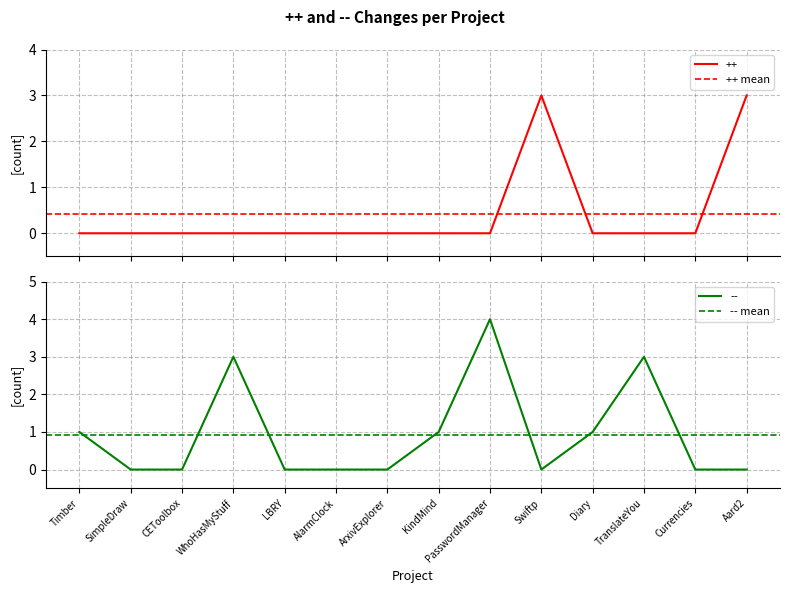

Rank the series by their maximum value, from lowest to highest.

++ mean, -- mean